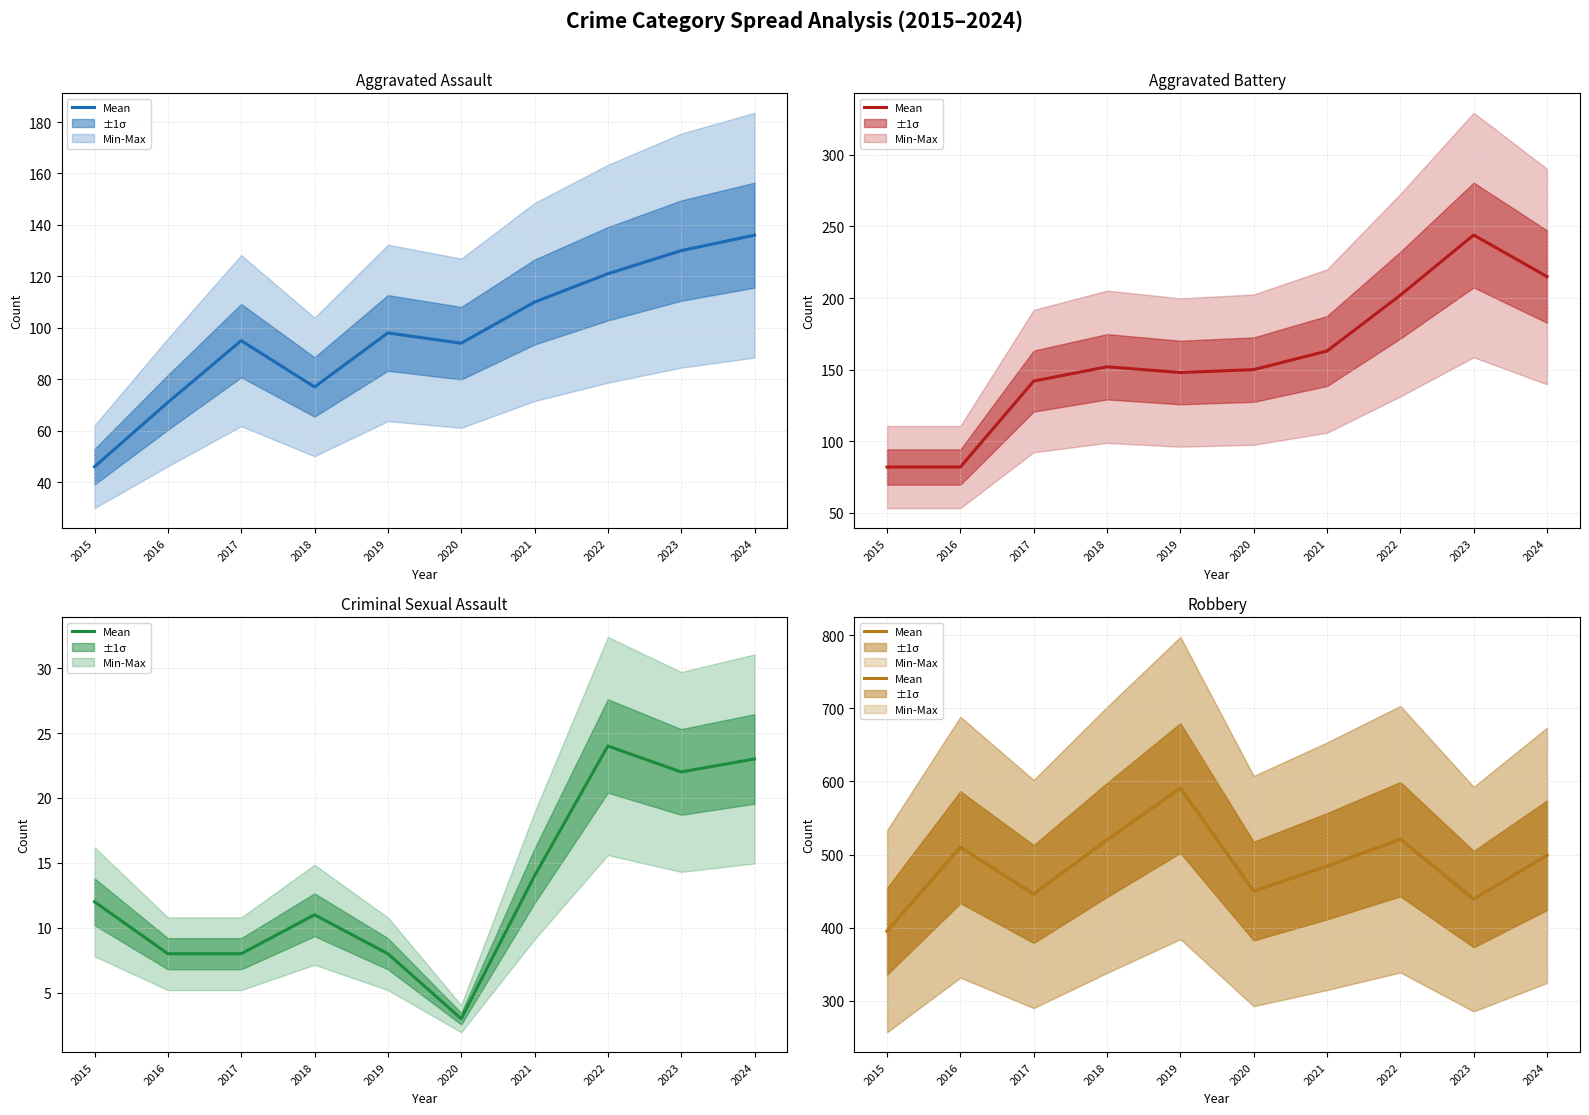

List the labels in order of value, smallest first.

2015, 2023, 2017, 2020, 2021, 2024, 2016, 2018, 2022, 2019